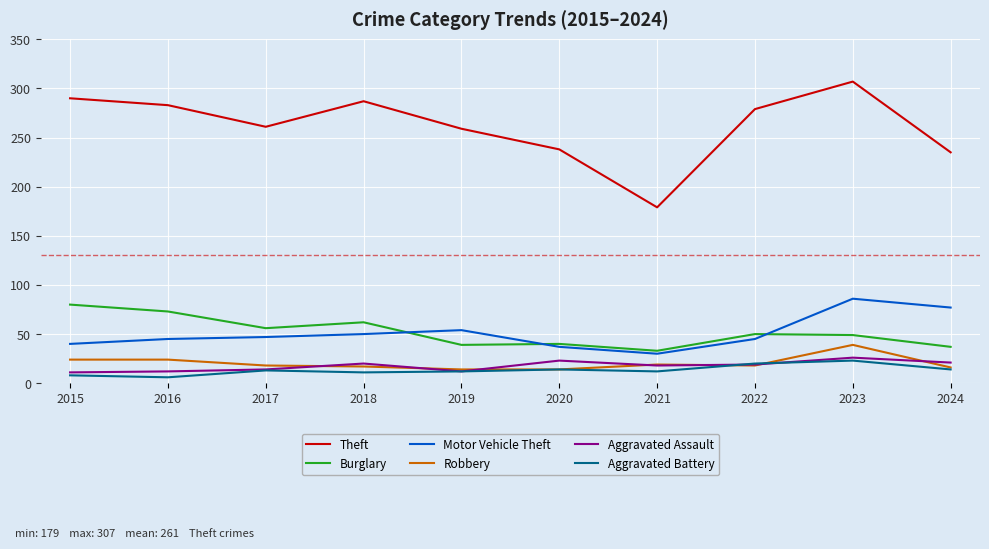

Which series has the widest spread of values?

Theft